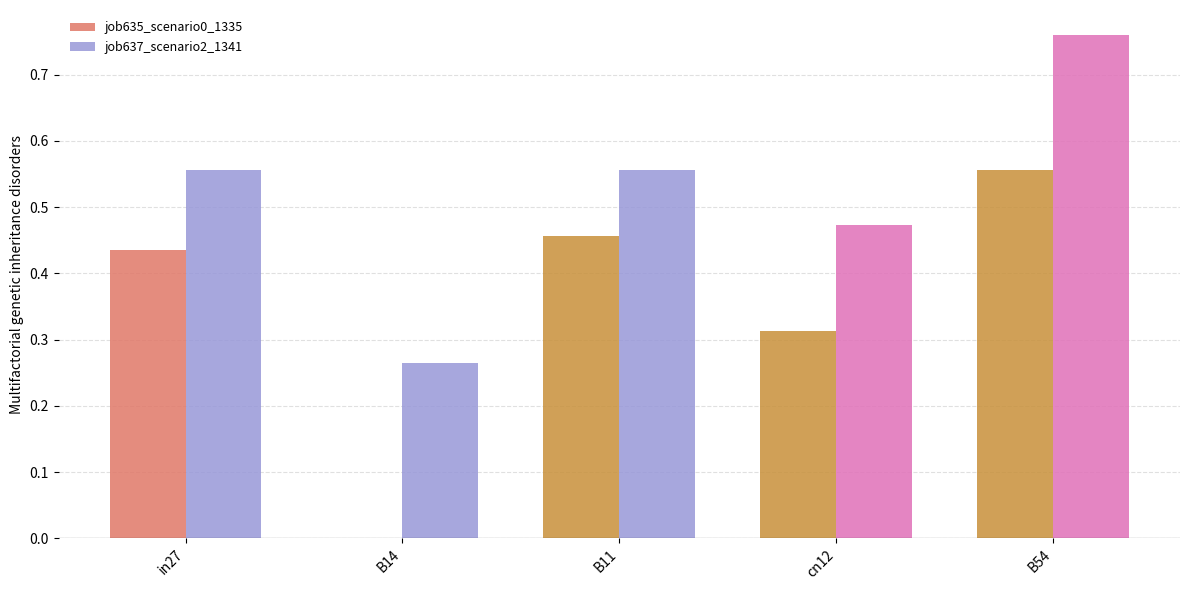

Which series has the largest total across all categories?

job637_scenario2_1341